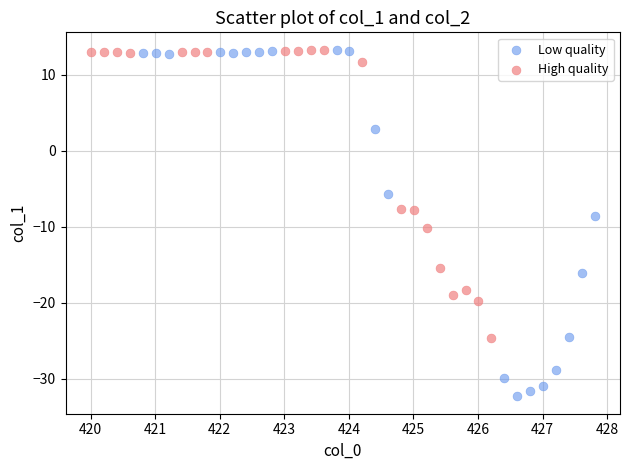

What are all the series names shown in the legend?

Low quality, High quality